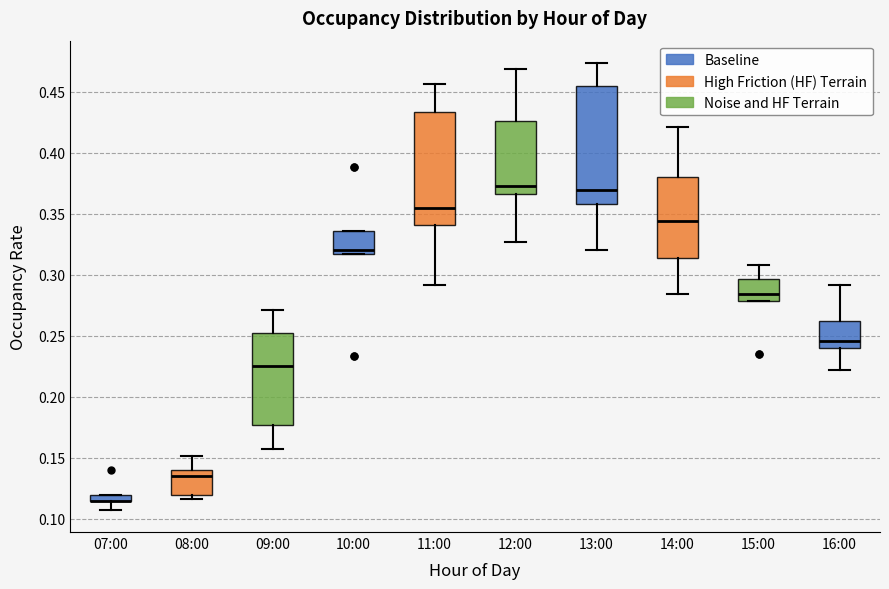

Where is the lower edge of the box for 10:00 on the y-axis? The values are not printed on the chart, so give them approximately, as read against the axis.

0.315